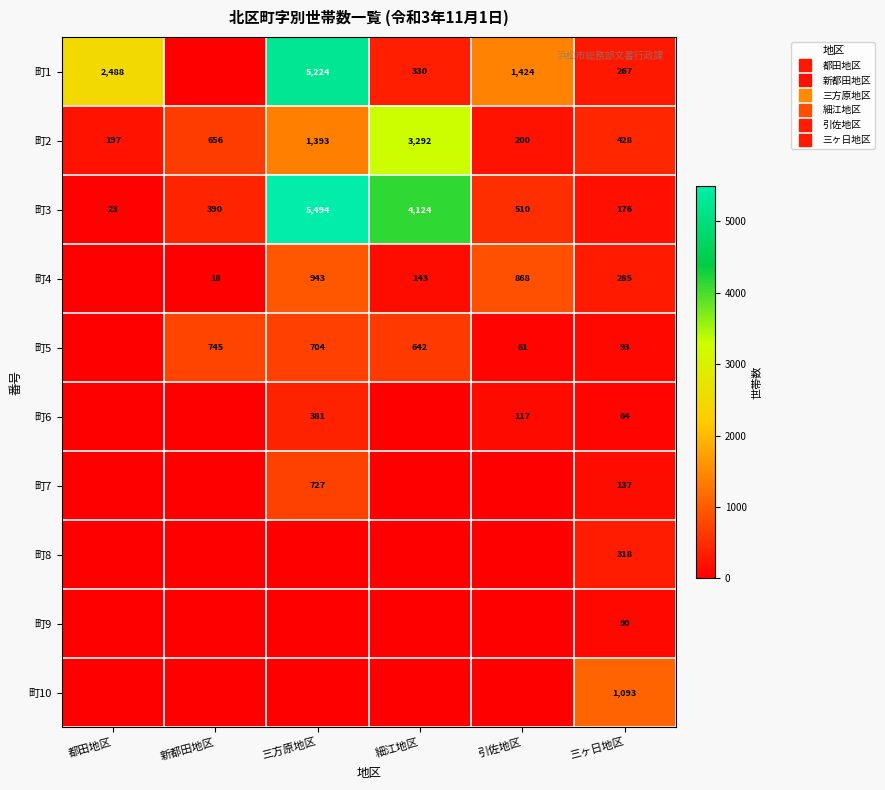

The value of 町7 at 三方原地区 is 1013. True or false?

False